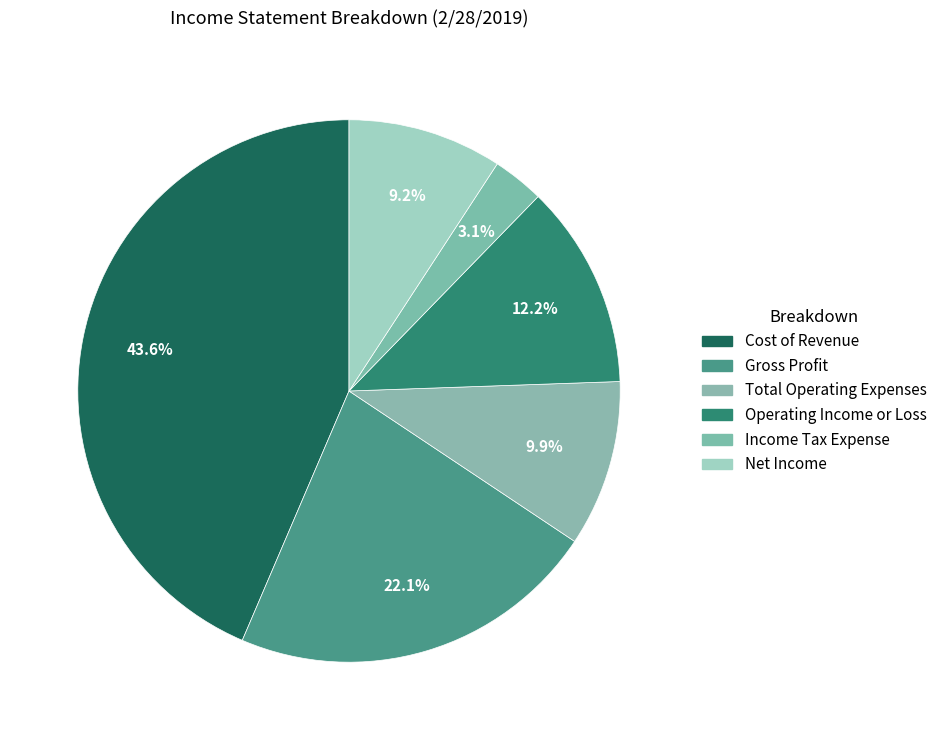

Count the number of slices in the pie.

6